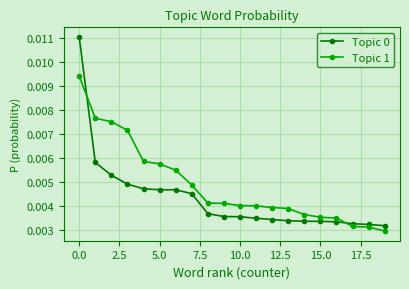

How many Topic 0 values are between 0 and 1?

20